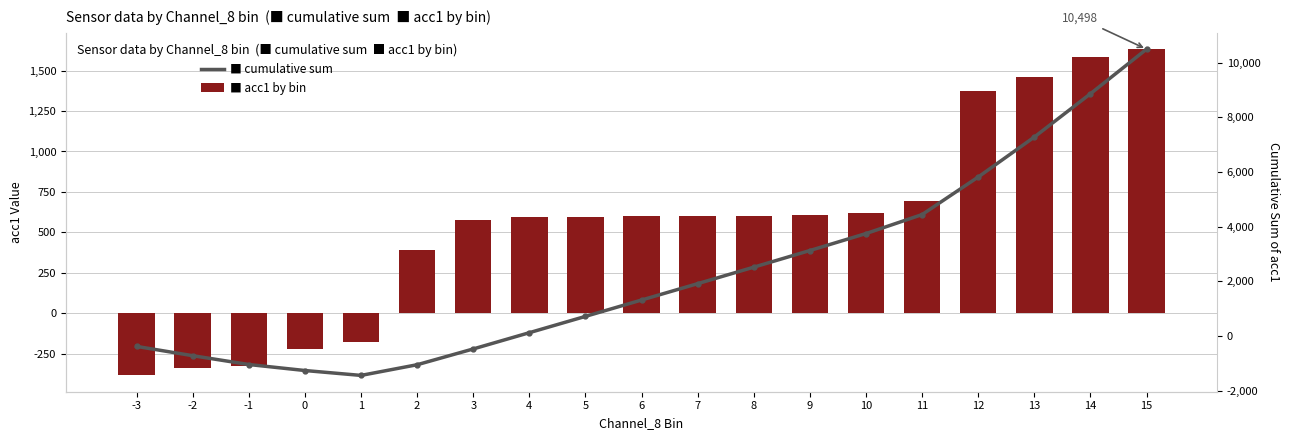

What is the smallest value displayed?

-1445